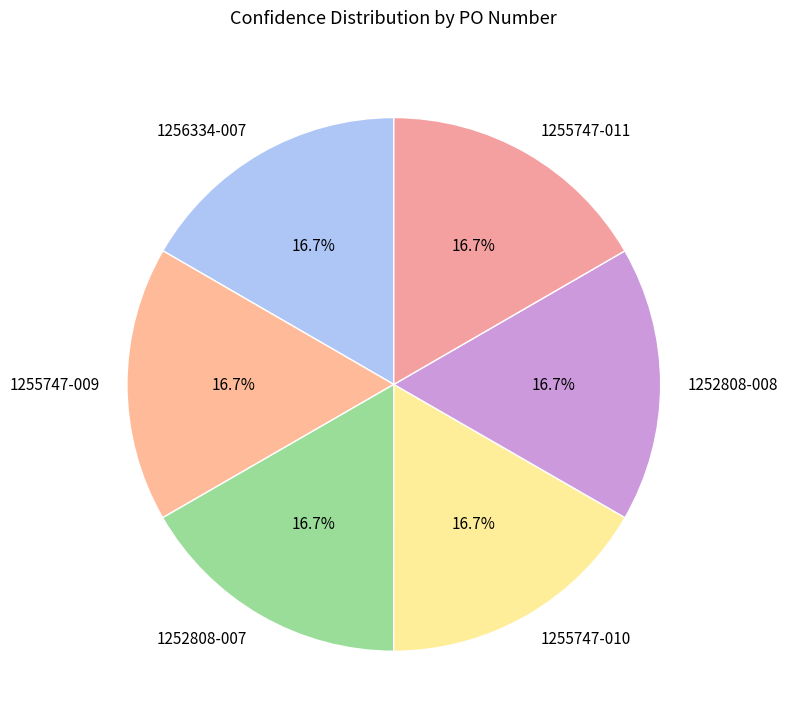

How many segments does this pie chart have?

6